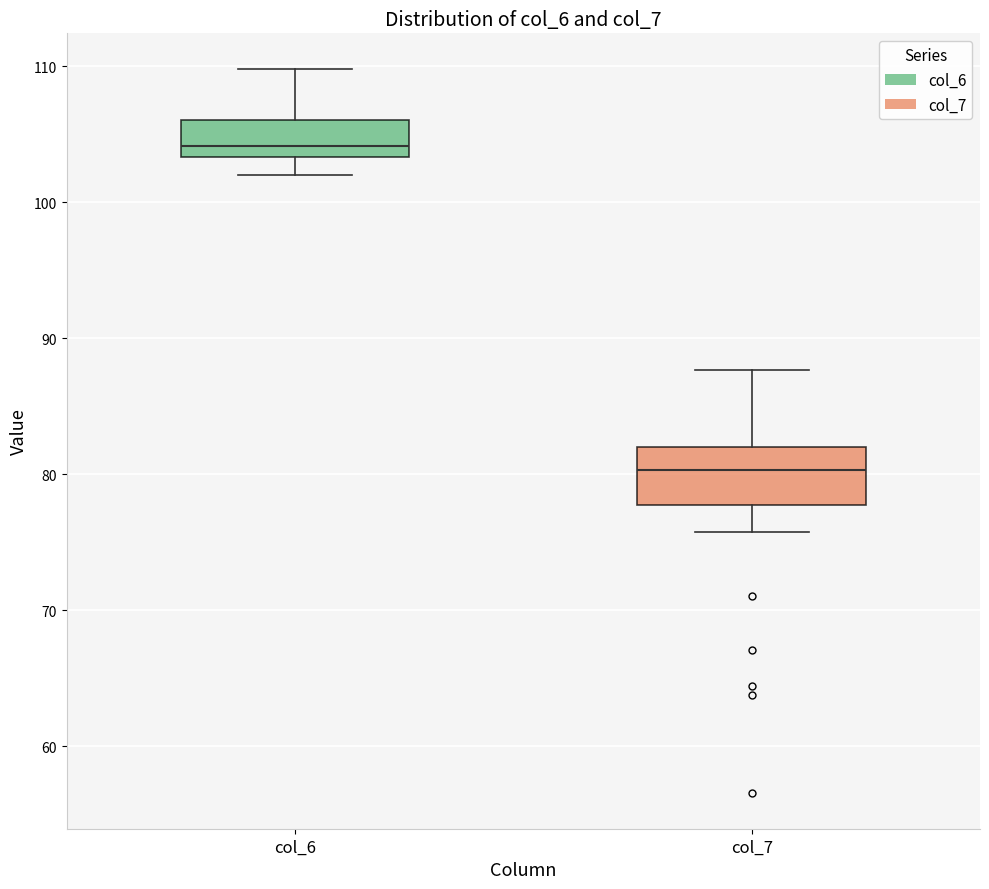

Which box is the tallest, from its lower edge to its upper edge?

col_7